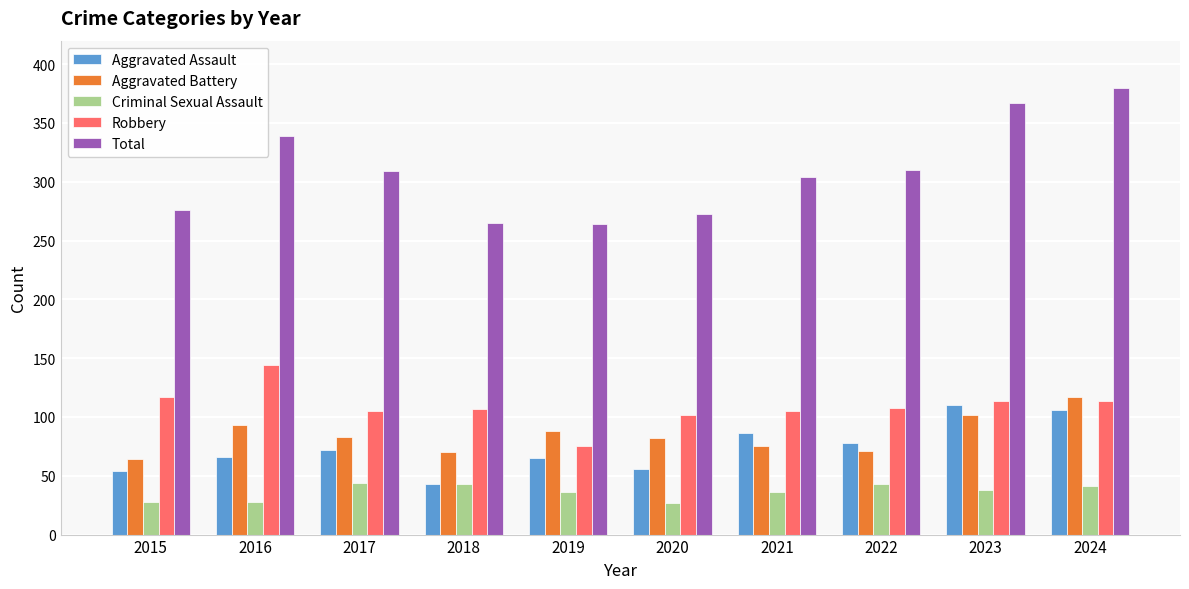

What is the maximum value for Criminal Sexual Assault?

44